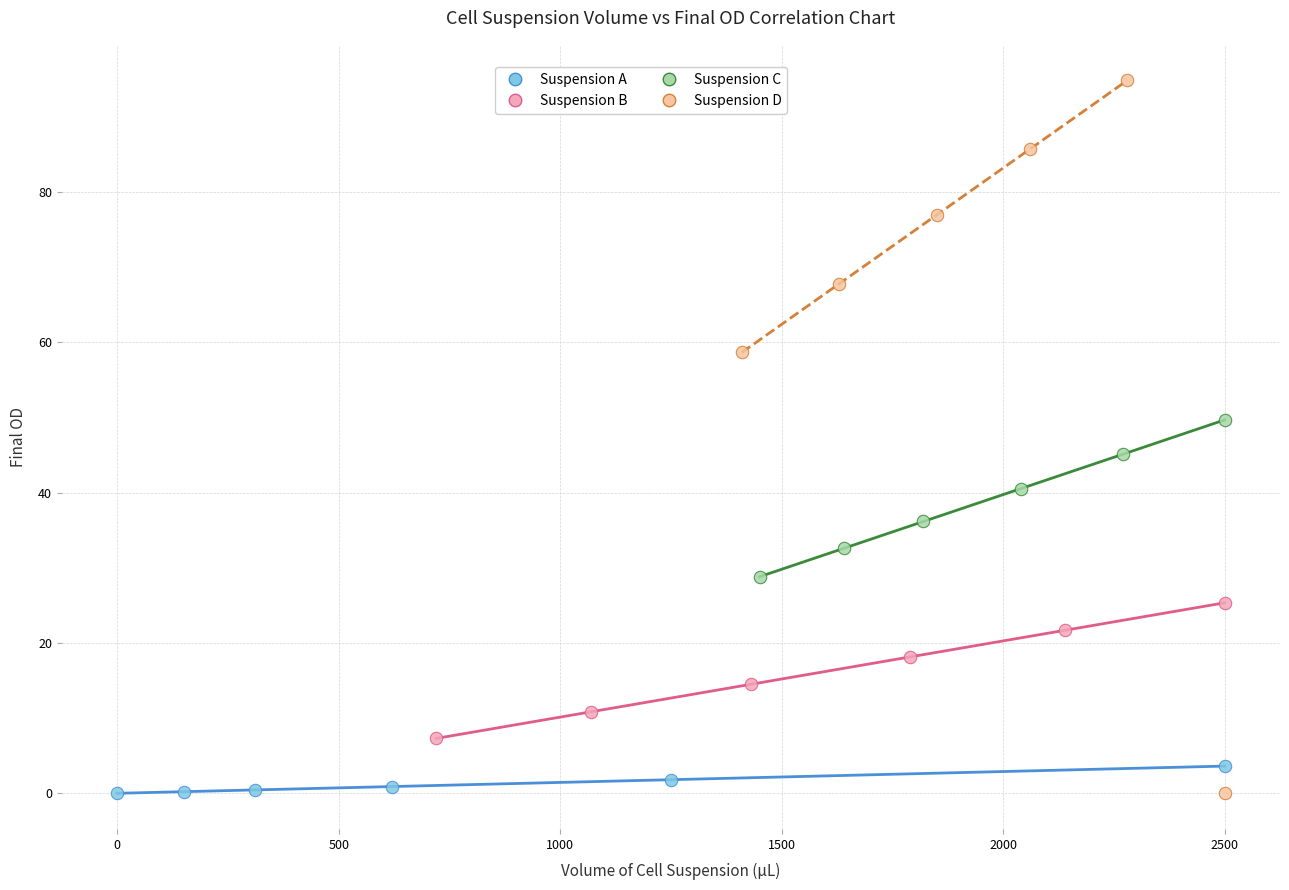

Which series contains the highest Y value?

Suspension D